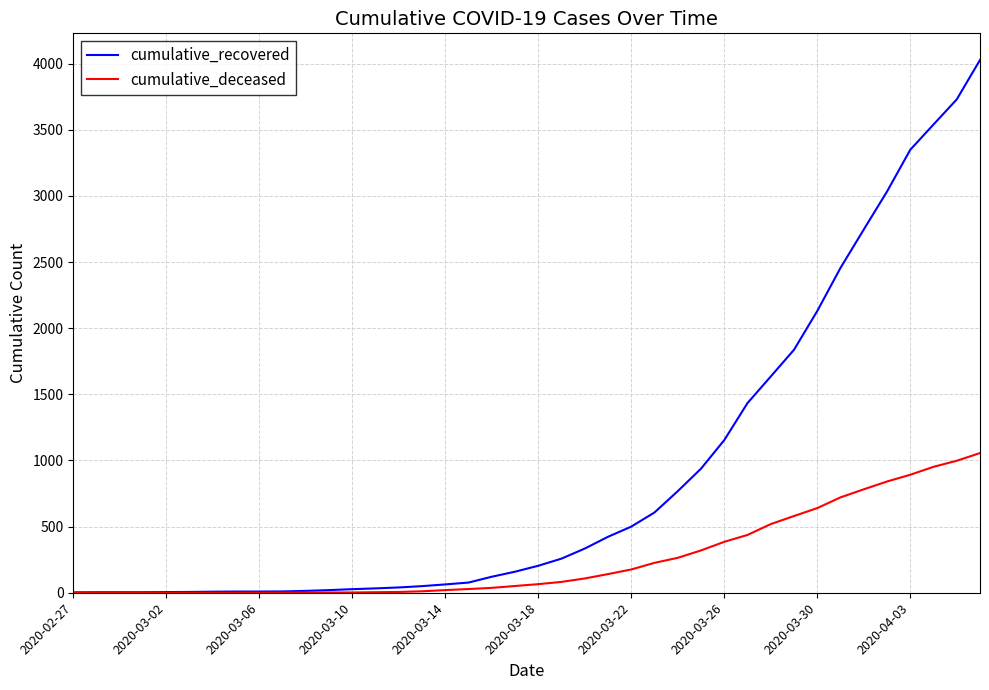

What are all the series names shown in the legend?

cumulative_recovered, cumulative_deceased